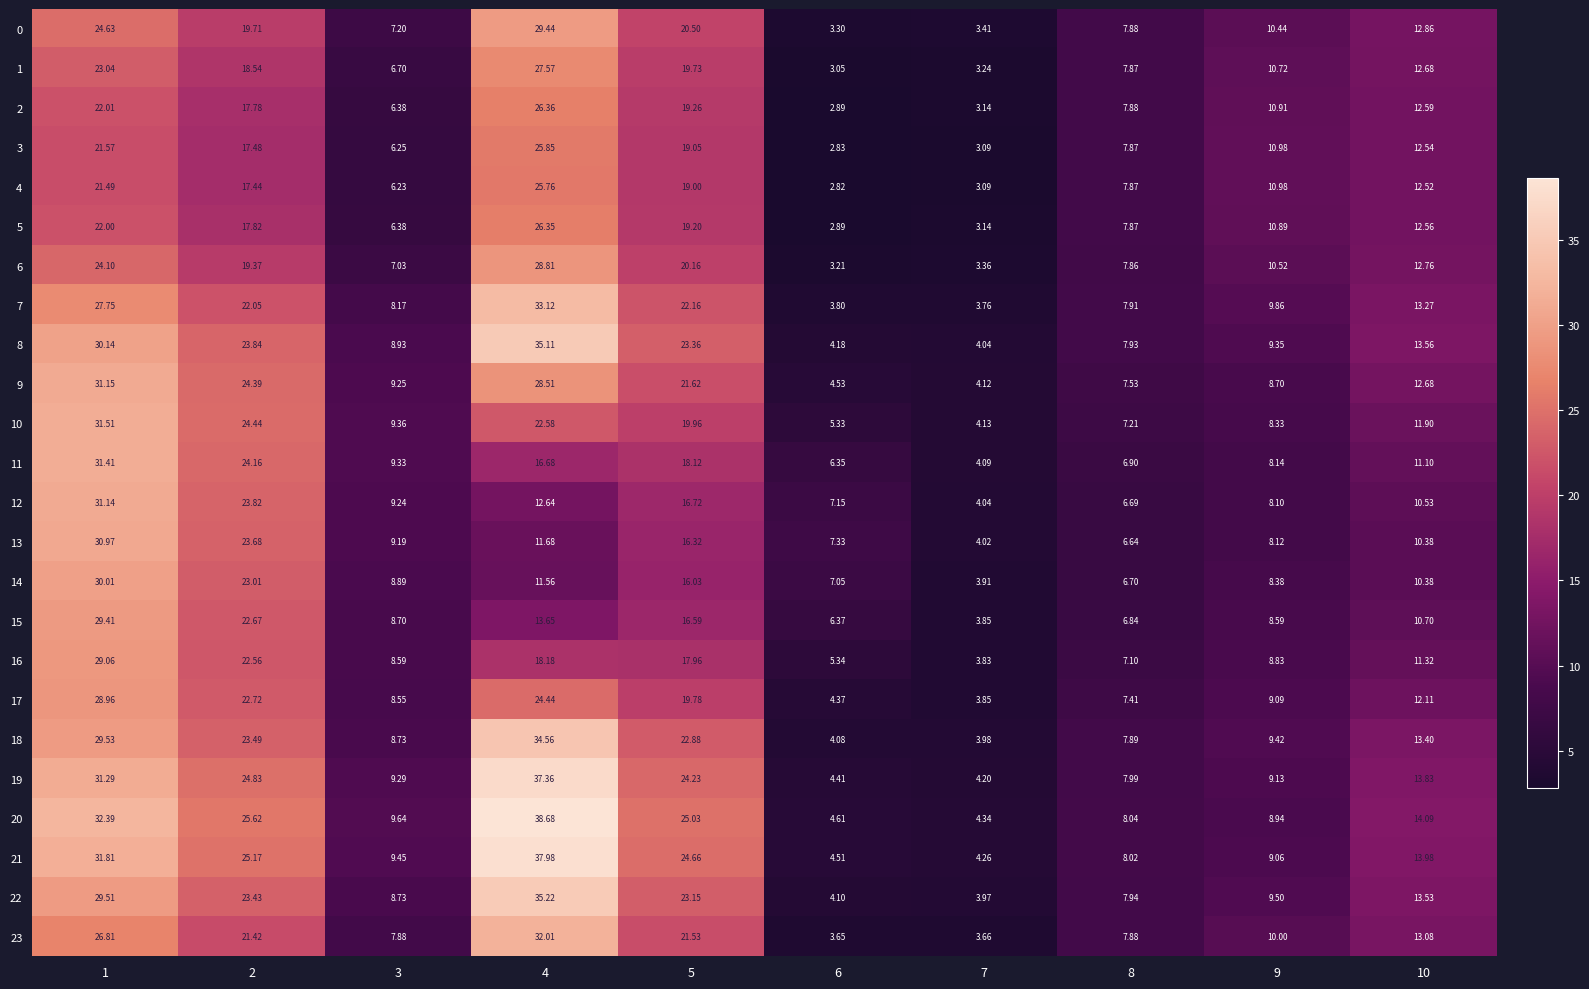

Which label corresponds to the largest value in the chart?

4